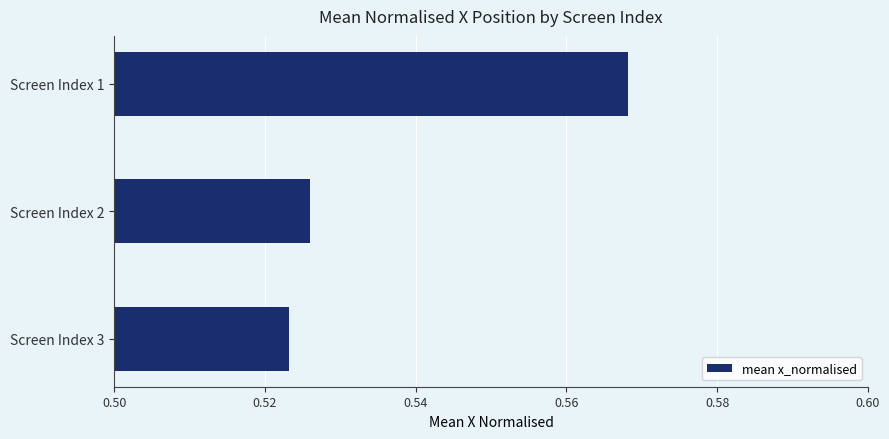

At which category does the chart reach its peak across all series?

Screen Index 1